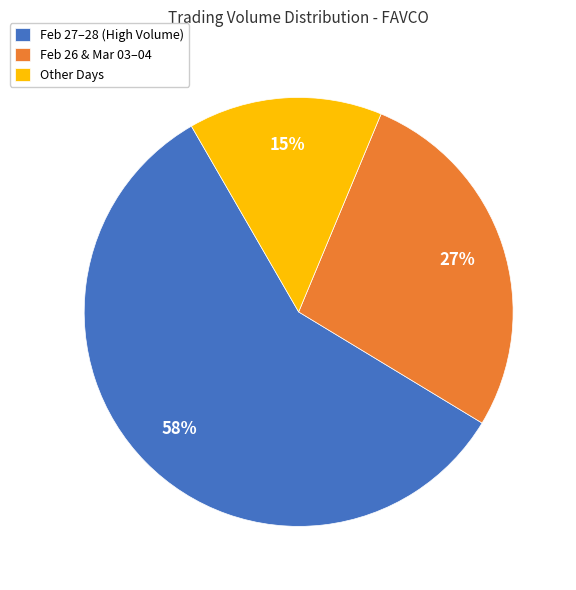

True or false: Feb 27–28 (High Volume) accounts for 58% of the total.

True